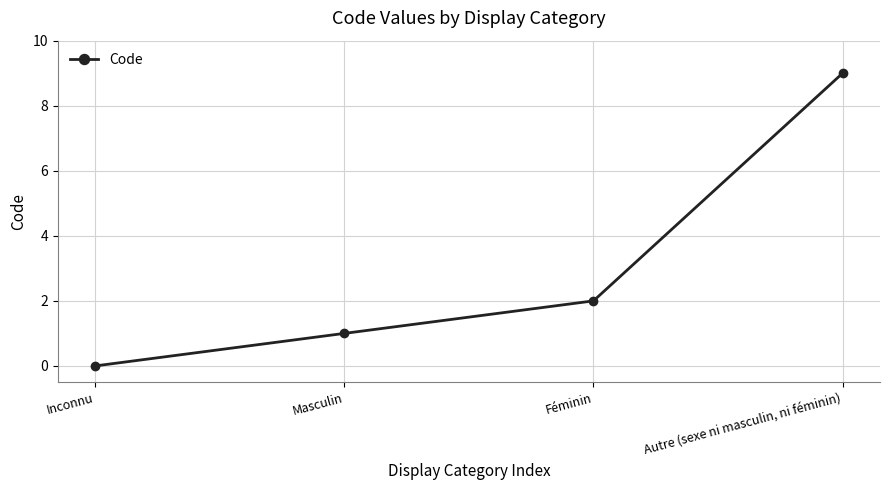

Count the number of data series in this chart.

1